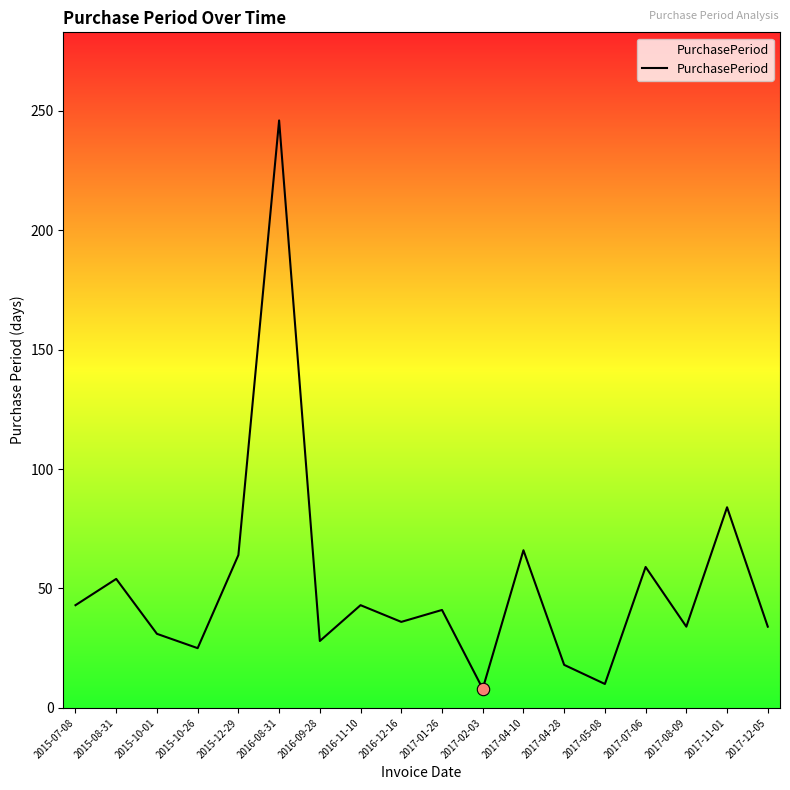

What is the change in value from 2016-11-10 to 2017-07-06?

+16